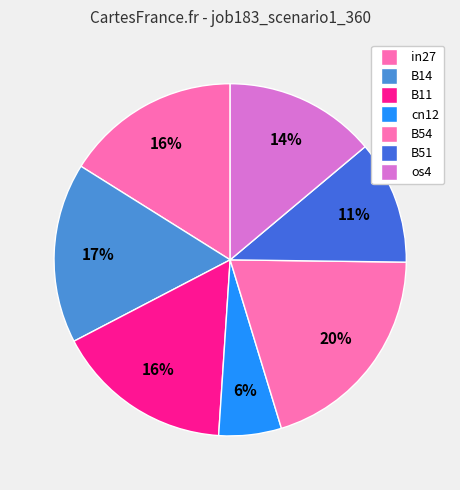

The in27 slice represents 16% of the pie. True or false?

True